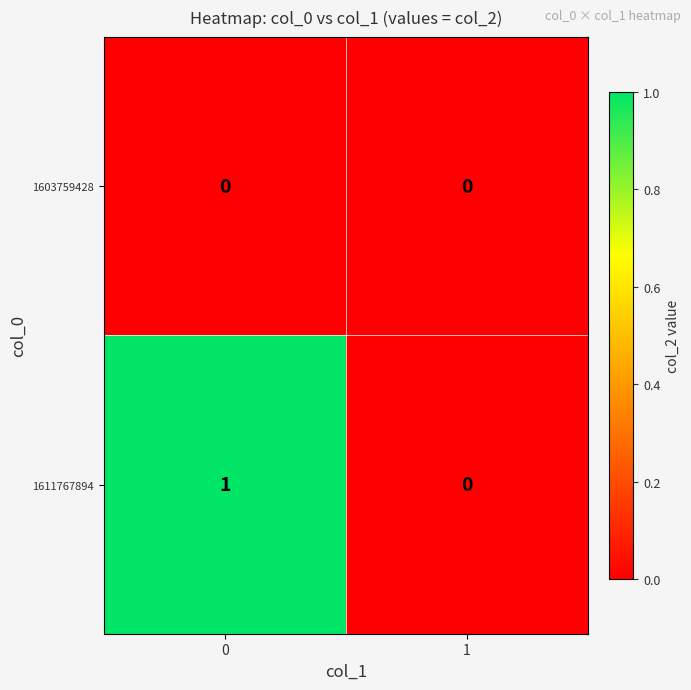

Is it true that 1603759428 equals 0 at 1?

True